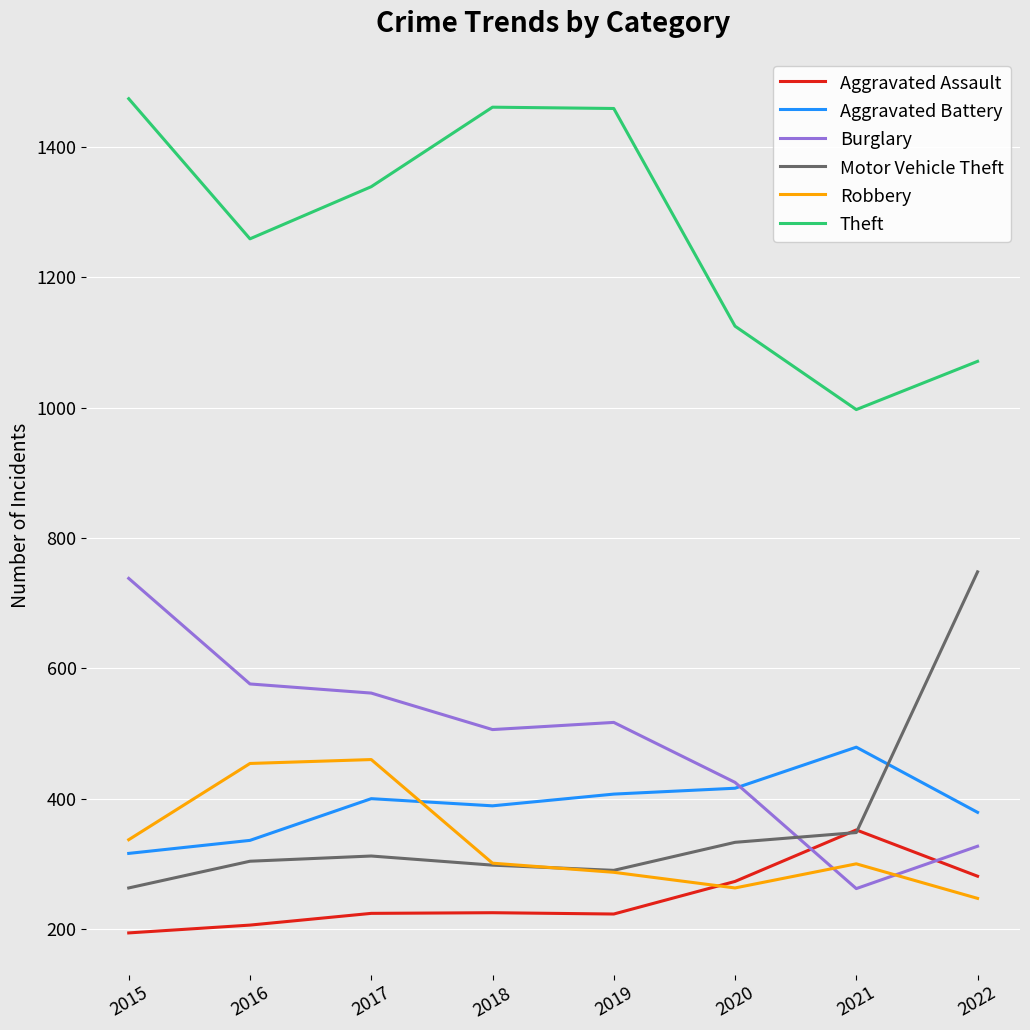

What is the average value of the Aggravated Battery series?

390